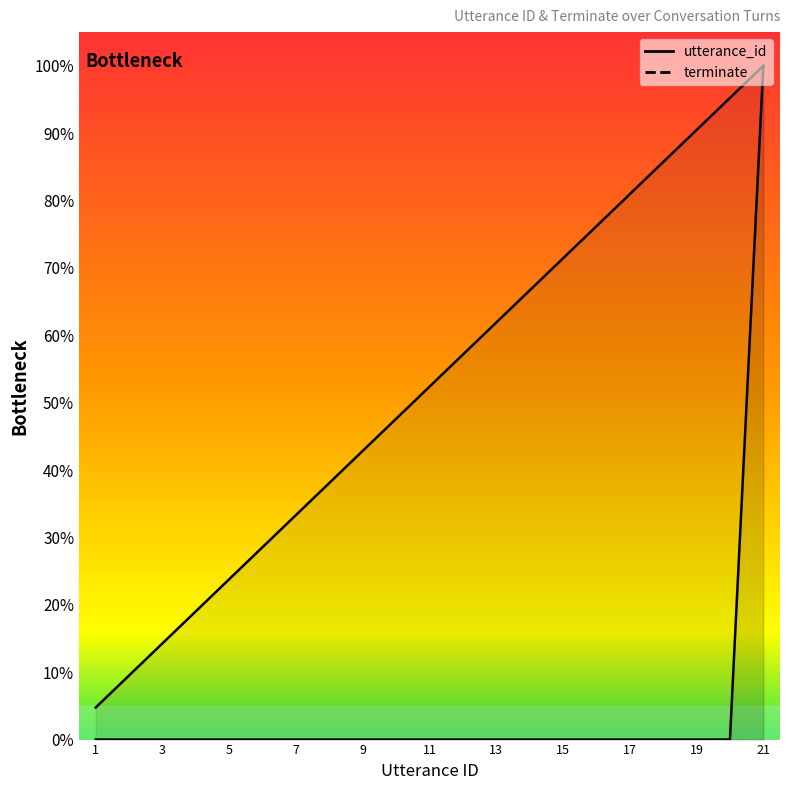

How many distinct data groups are displayed?

2